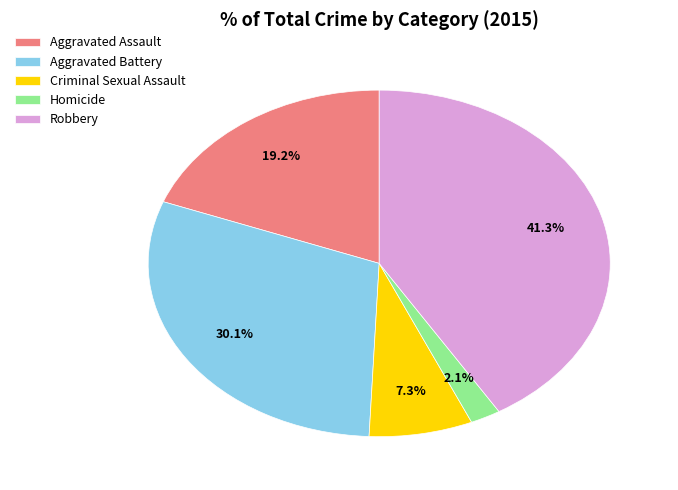

What percentage is the Criminal Sexual Assault slice, to the nearest percent?

7%